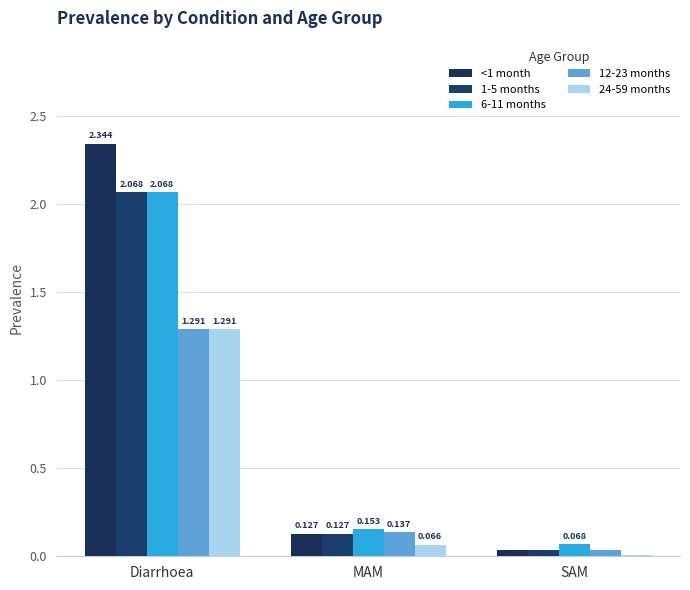

Between MAM and SAM, which series saw the biggest shift?

12-23 months